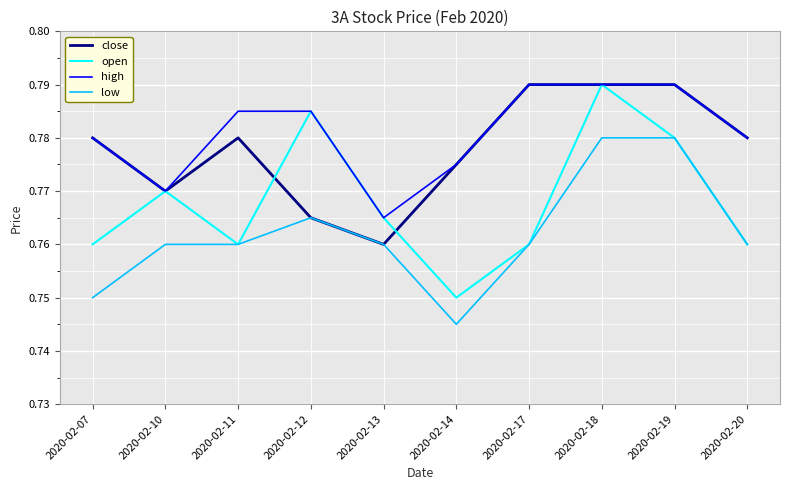

Which series has the largest total across all categories?

high